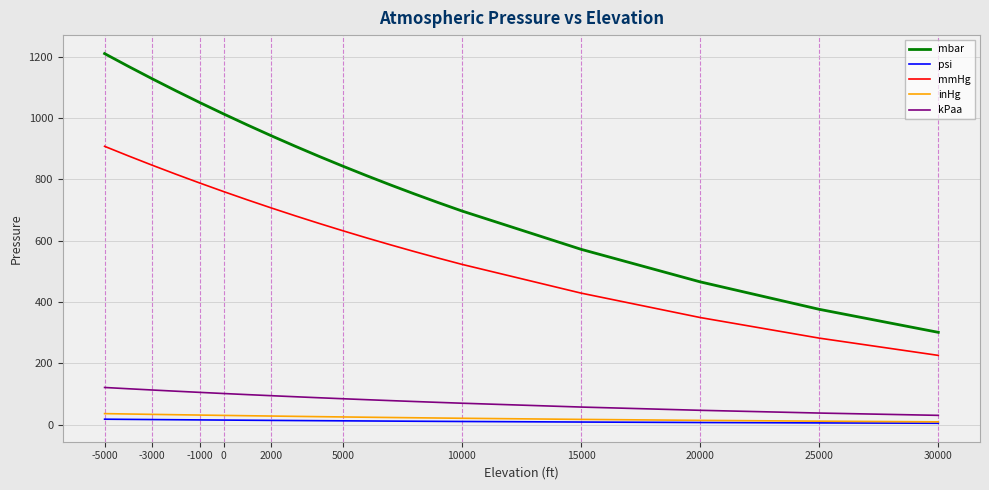

True or false: kPaa and mbar intersect in this chart.

False